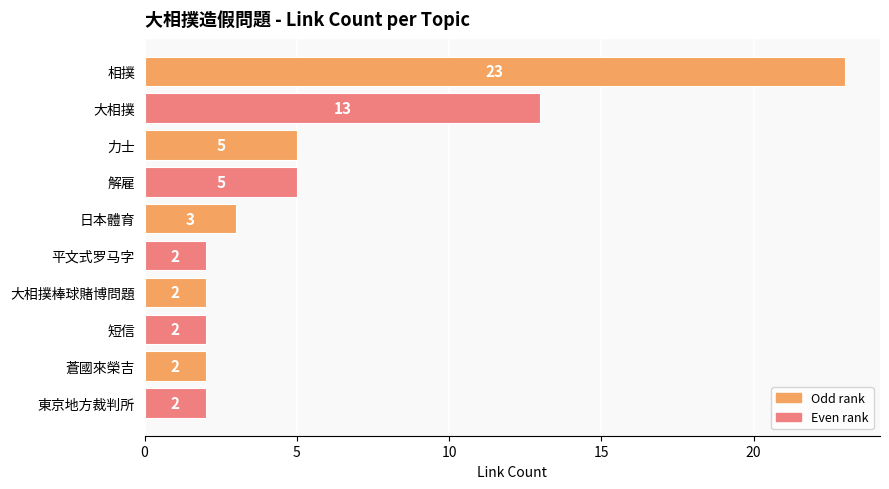

Reading top to bottom, what are all the values shown in this chart?

相撲=23	大相撲=13	力士=5	解雇=5	日本體育=3	平文式罗马字=2	大相撲棒球賭博問題=2	短信=2	蒼國來榮吉=2	東京地方裁判所=2